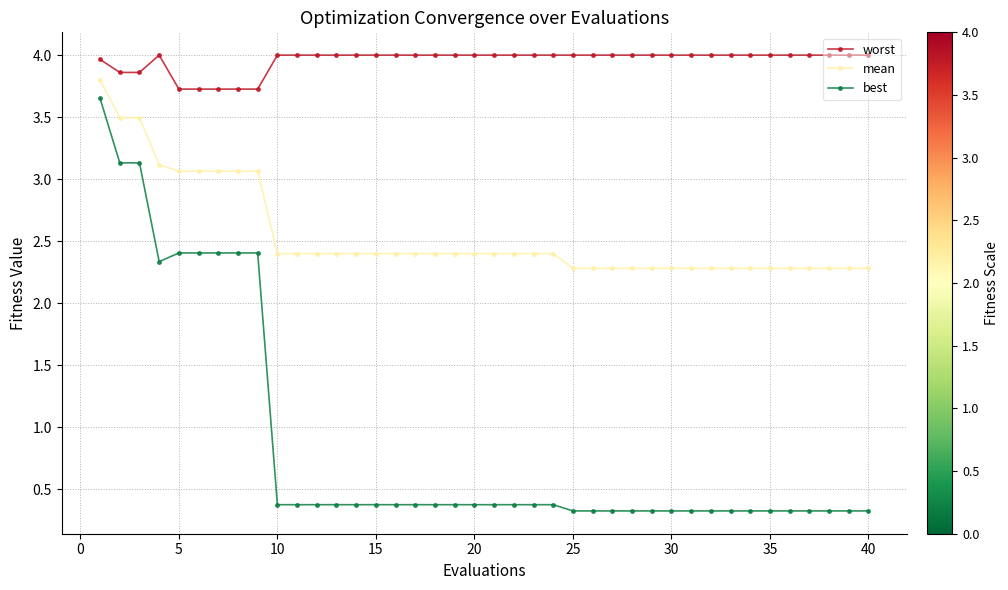

Rank the series by their average value, from highest to lowest.

worst, mean, best